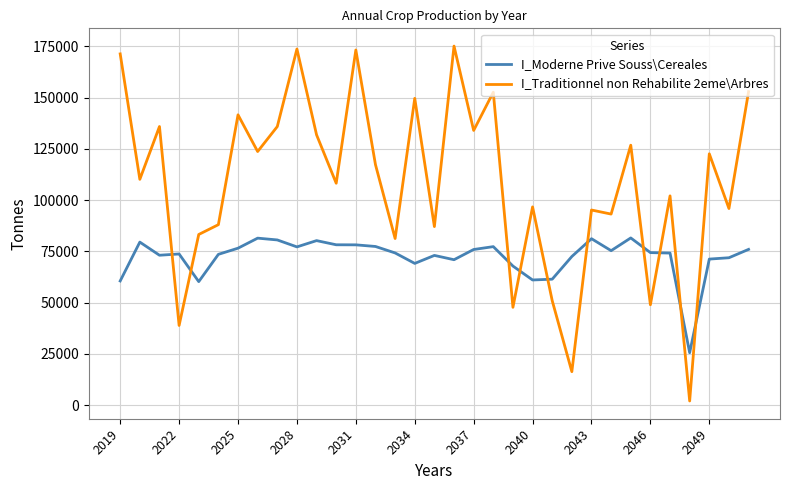

Which series has the largest range (max minus min)?

I_Traditionnel non Rehabilite 2eme\Arbres